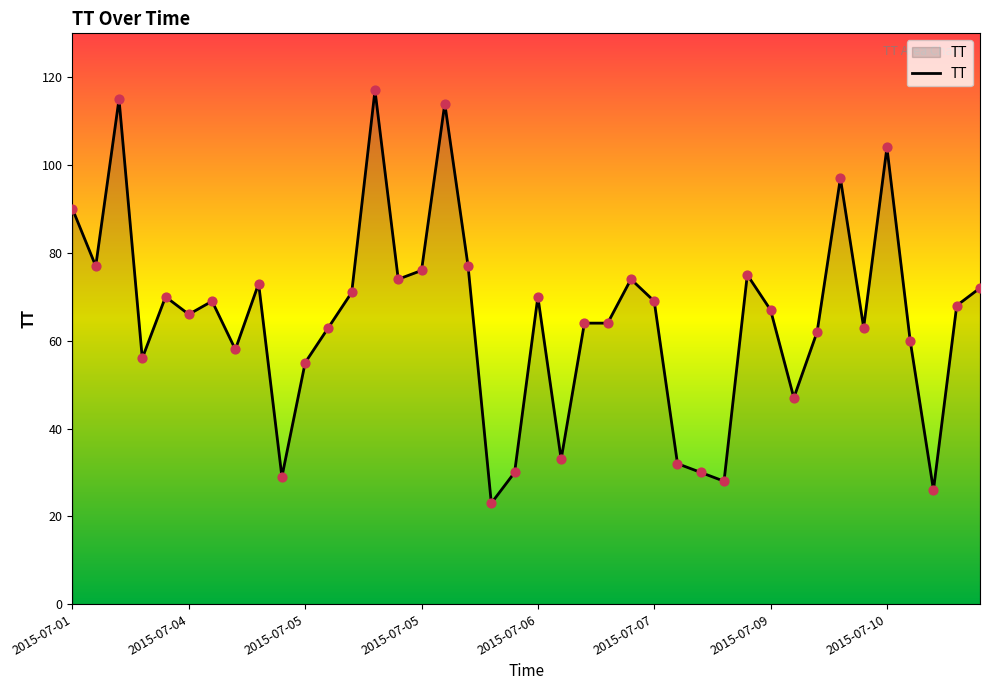

What is the minimum value shown in the chart?

23